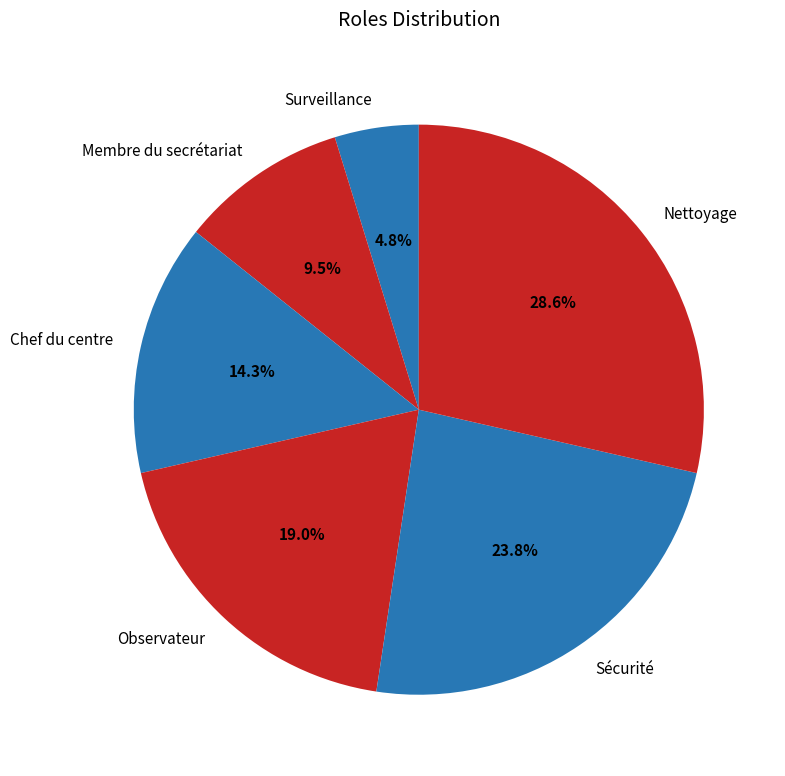

Is the sum of Membre du secrétariat and Observateur greater than half?

No